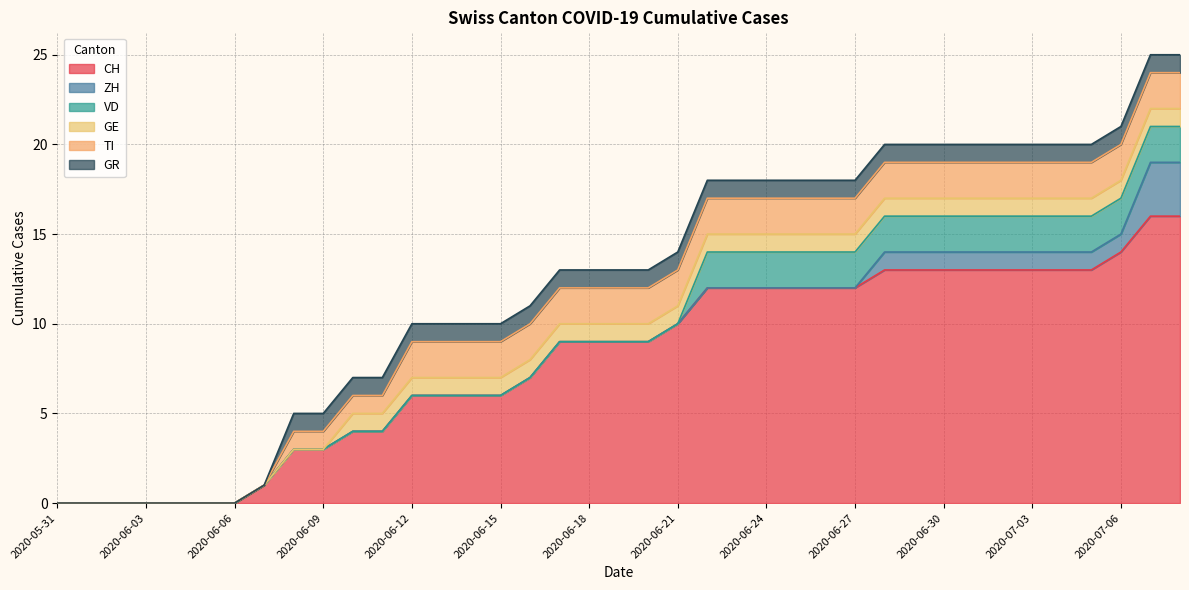

Which category has the highest value across all series?

2020-07-07